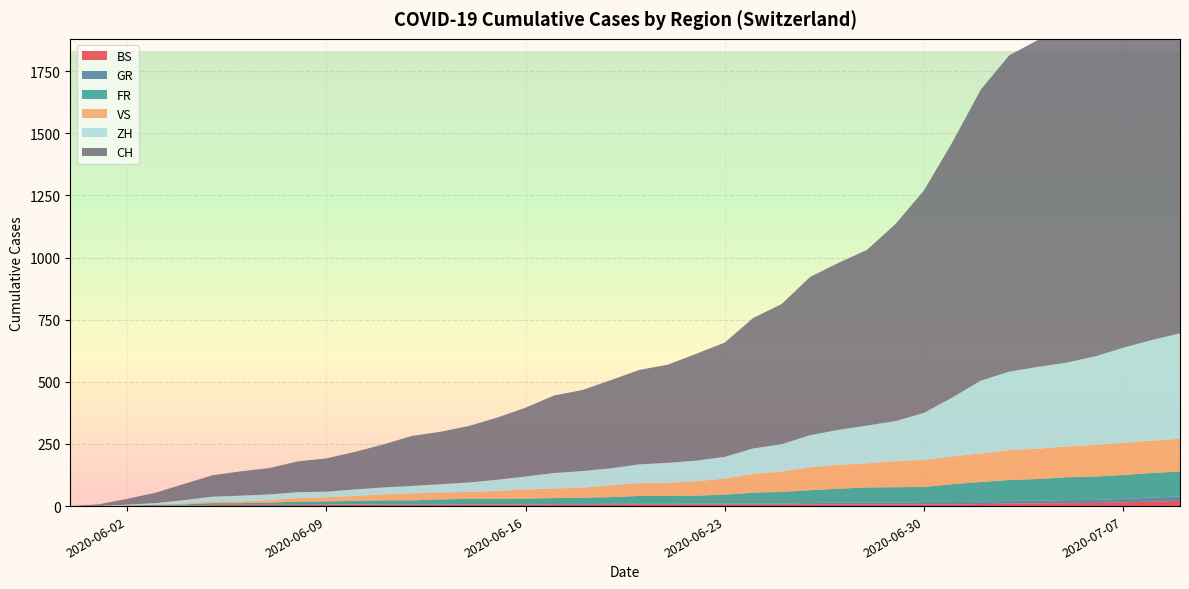

Reading left to right, list all the values displayed in this chart.

CH: 0	106	227	395	707	1368	1741
ZH: 0	23	38	80	152	337	424
FR: 0	9	22	32	61	92	100
VS: 0	10	28	53	97	124	132
GR: 0	1	2	2	7	12	18
BS: 0	4	5	7	7	12	21